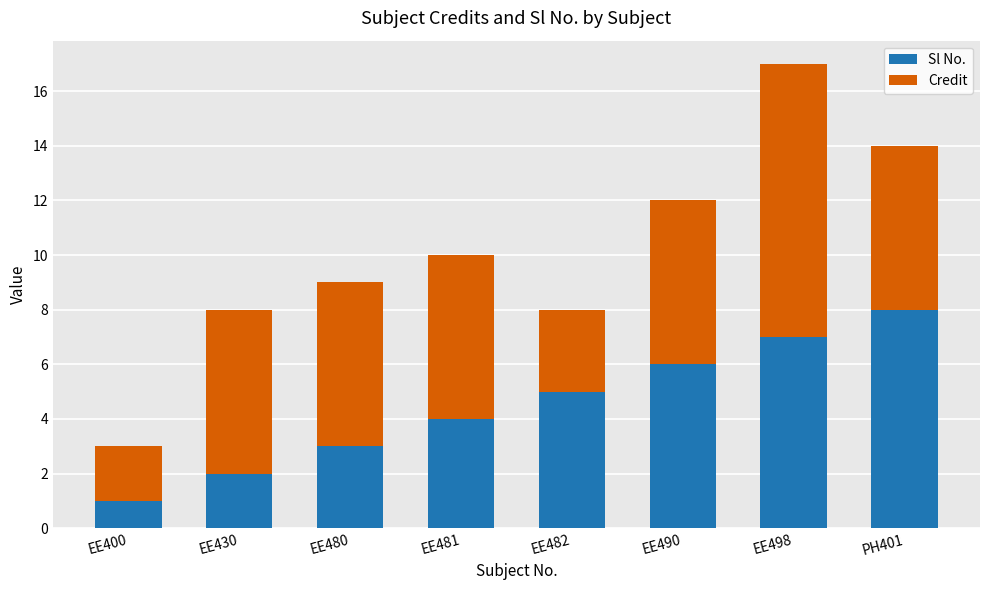

At which label does Sl No. reach its peak?

PH401